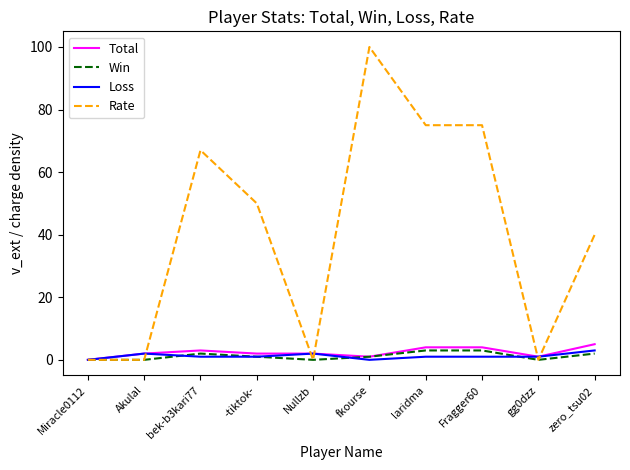

Is it true that Win equals 3 at laridma?

True